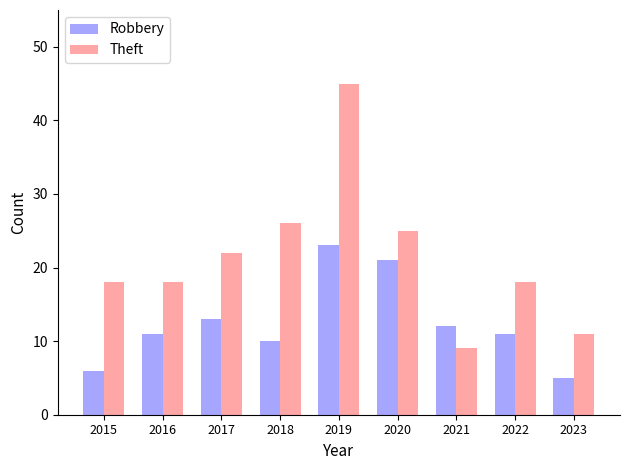

What is the difference between the maximum and minimum values in the Theft series?

36